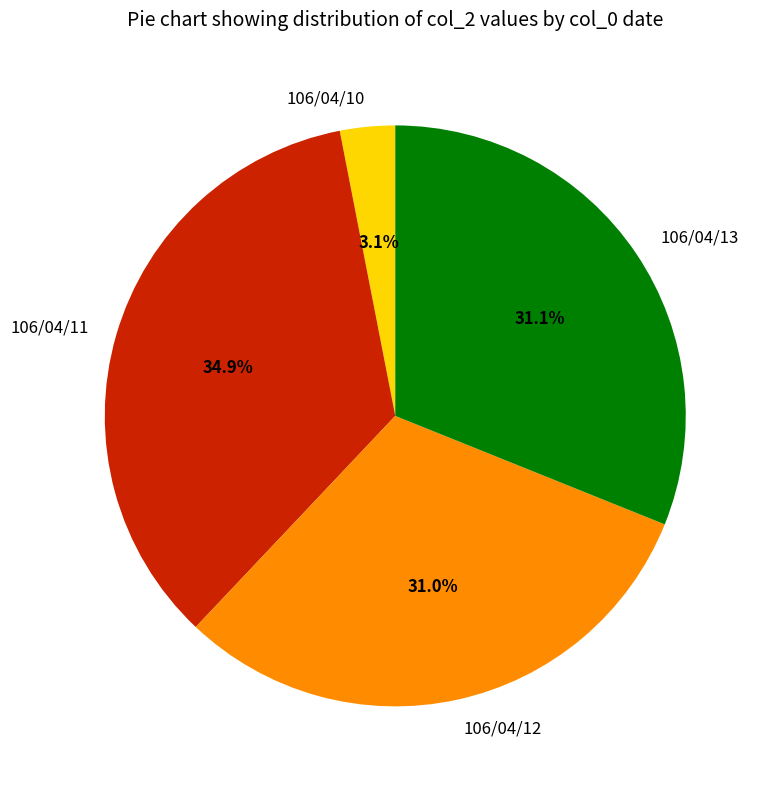

How many slices are in this pie chart?

4